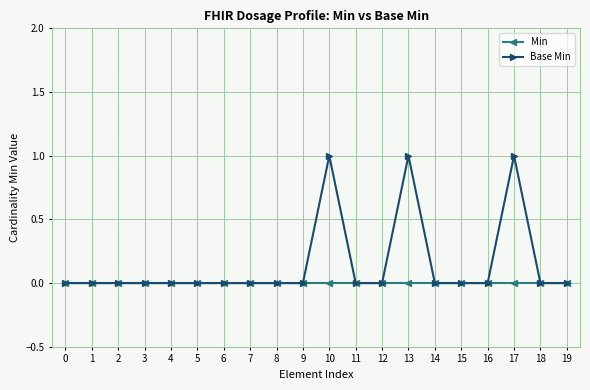

The Min series shows 0 at 8. True or false?

True